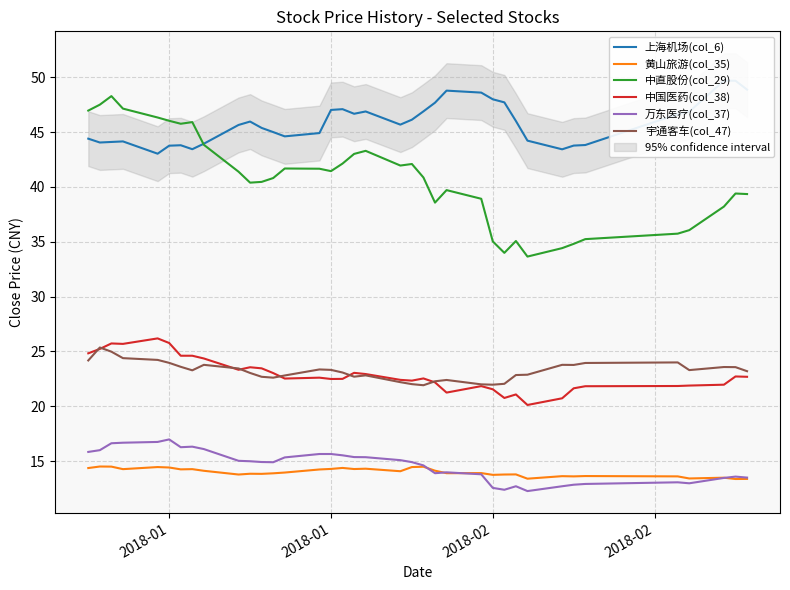

What is the lowest value of the 黄山旅游(col_35) series?

13.4